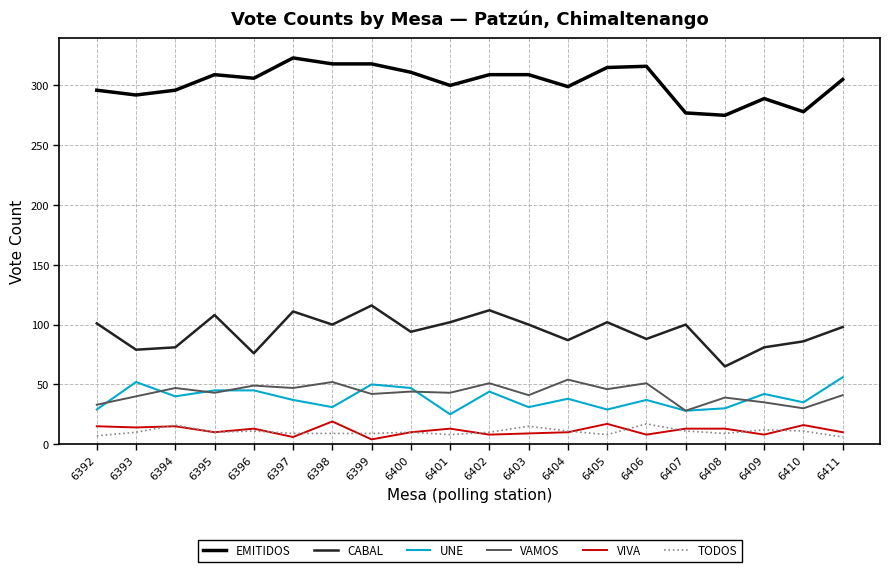

True or false: CABAL has a value of 204 at 6399.

False